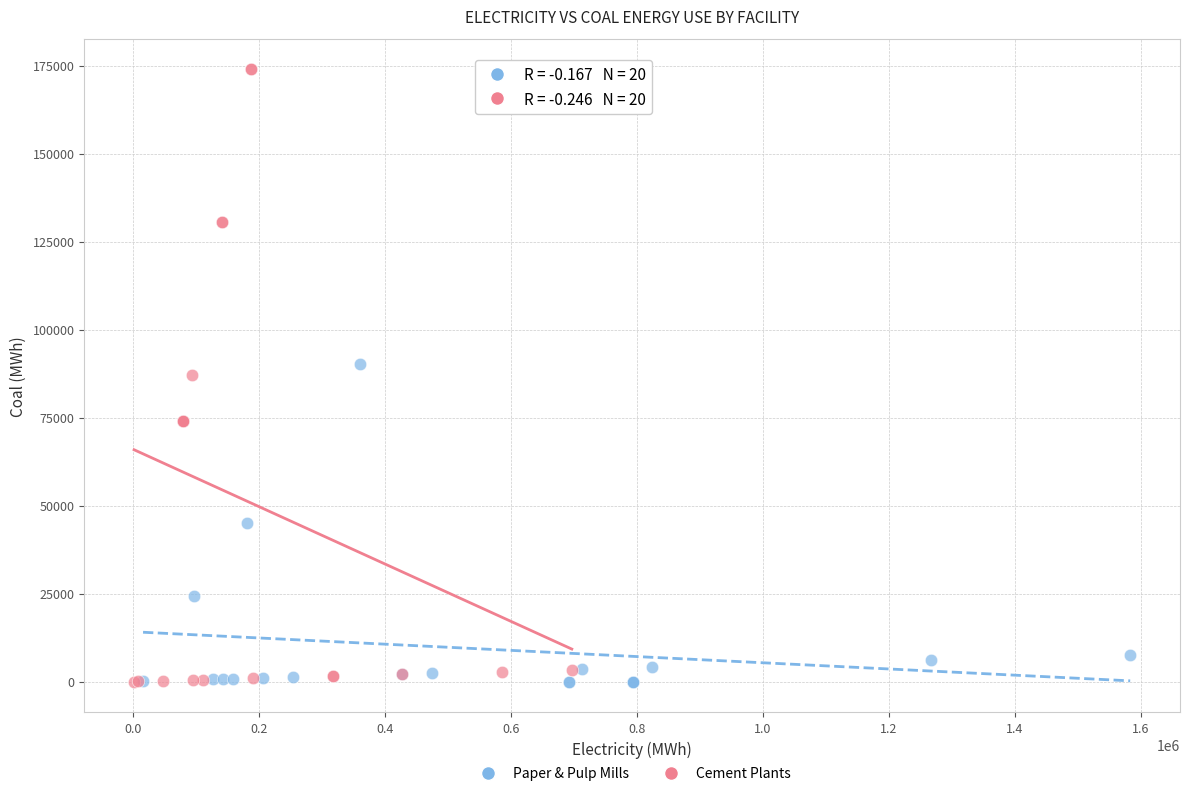

Which series has the largest Y range (max minus min)?

Cement Plants